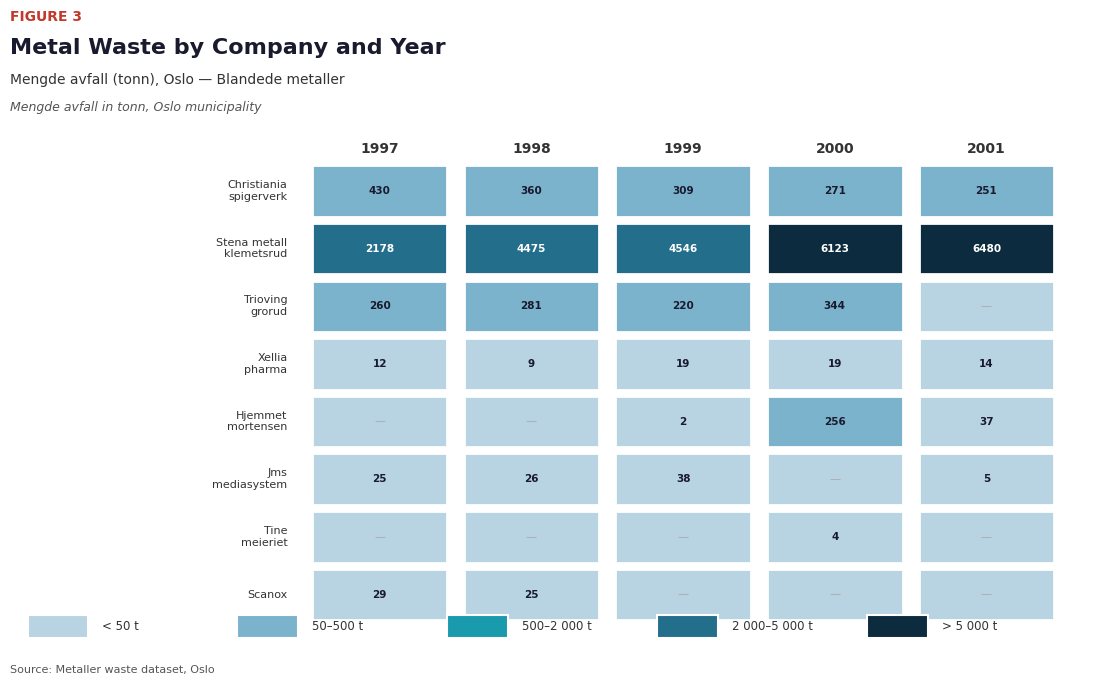

Count the Tine meieriet oslo values in the range 0 to 1.

4